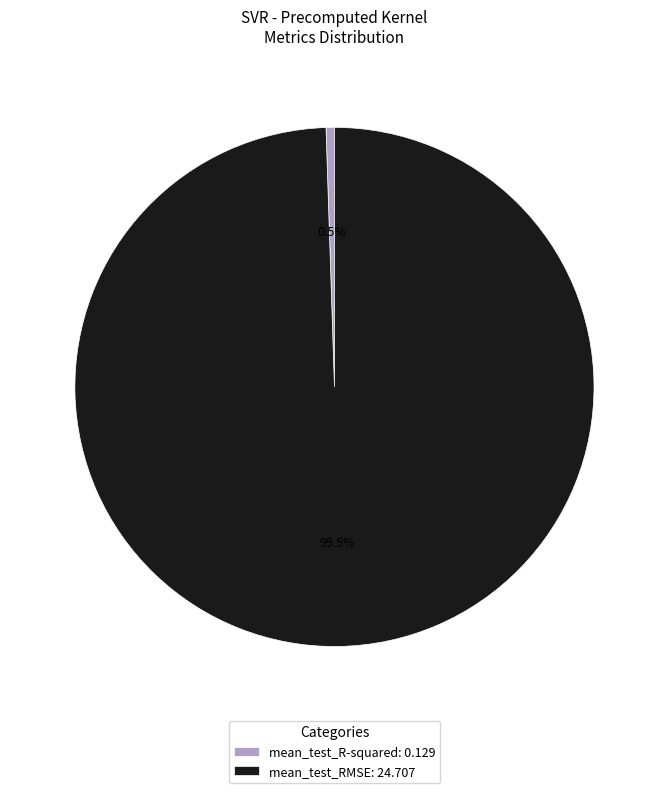

Between mean_test_RMSE: 24.707 and mean_test_R-squared: 0.129, which is larger?

mean_test_RMSE: 24.707